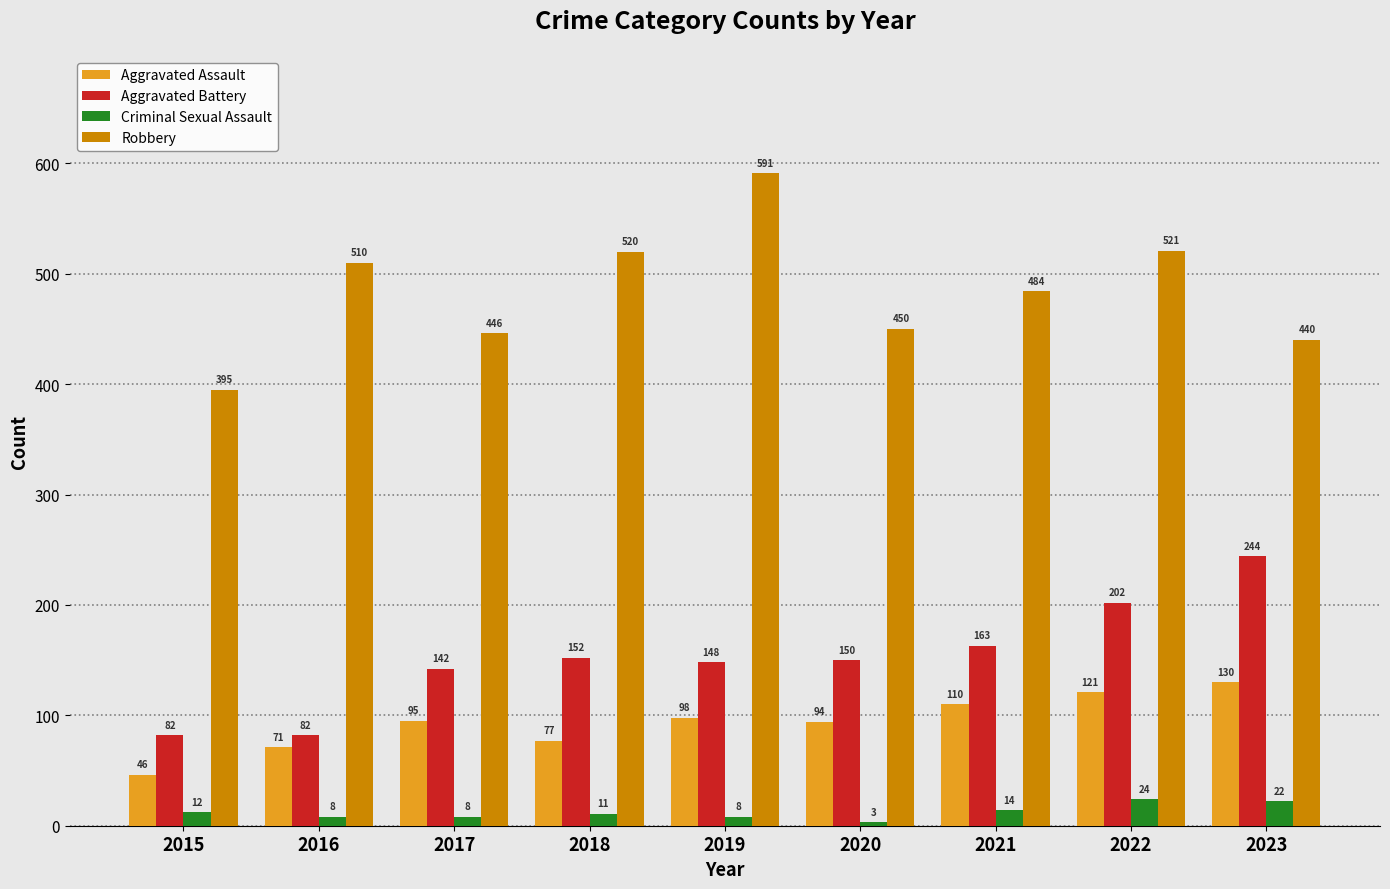

What is the spread (max minus min) of values at 2017?

438